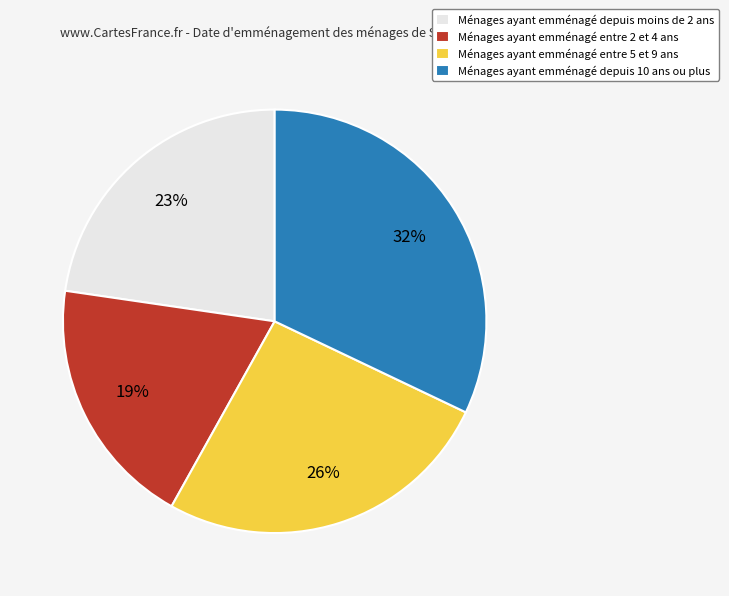

Approximately how many times larger is the value at Ménages ayant emménagé entre 2 et 4 ans compared to Ménages ayant emménagé depuis moins de 2 ans?

0.8